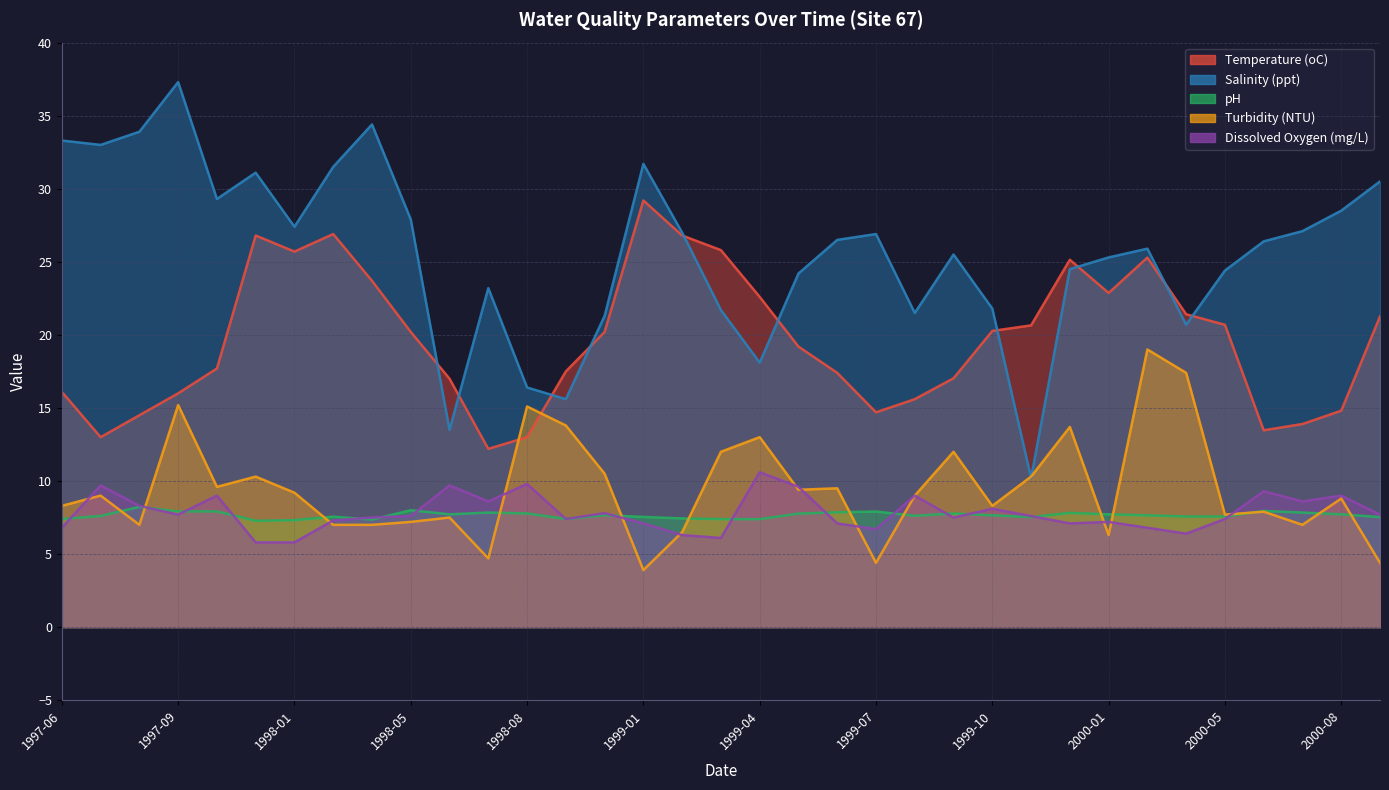

What is the total value across all series at 1999-10?

66.1